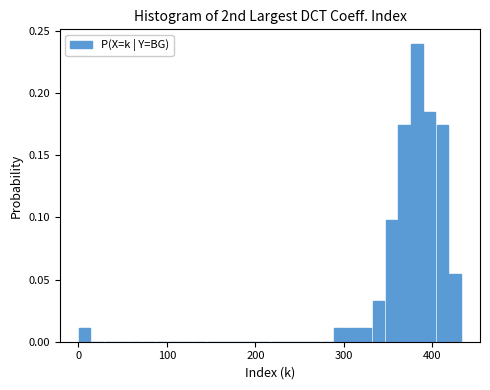

Around what value on the x-axis is the tallest bar? Give the approximate position of its centre, as read against the axis.

380